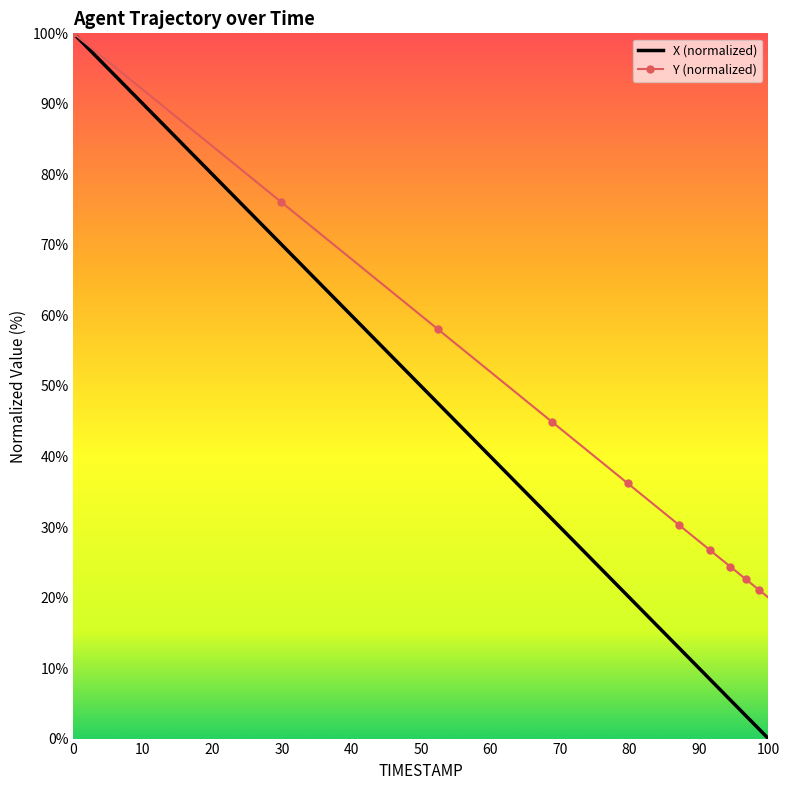

Is it true that X (normalized) equals 0.0 at 100?

True